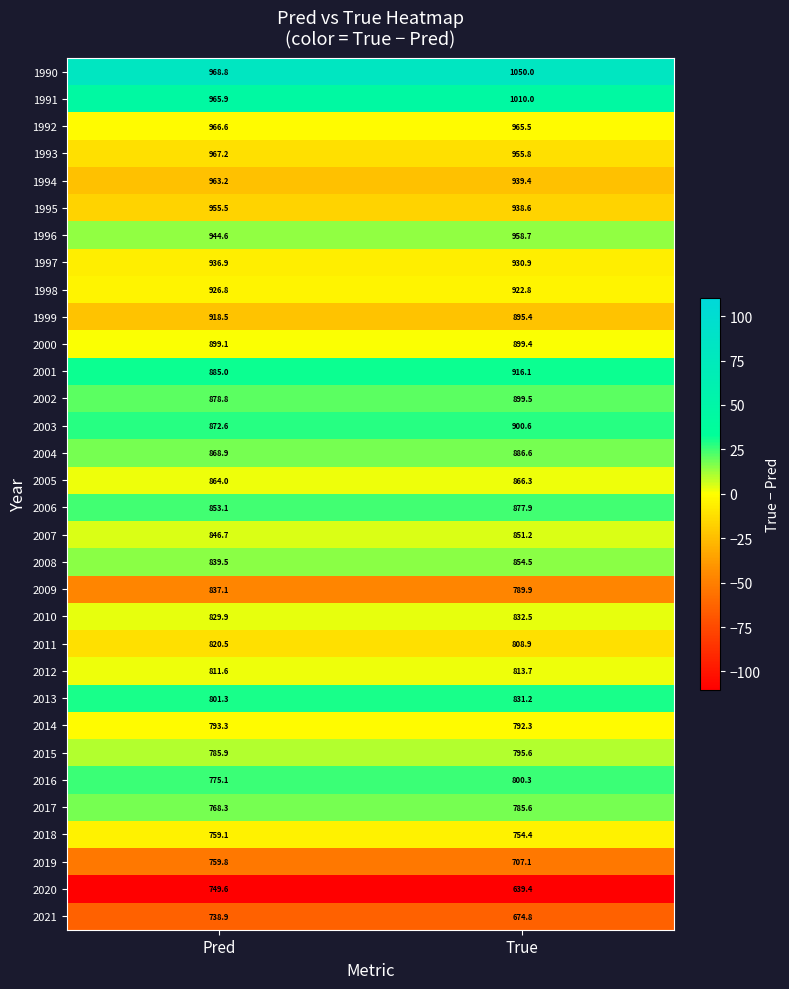

What is the maximum value for 2016?

800.3